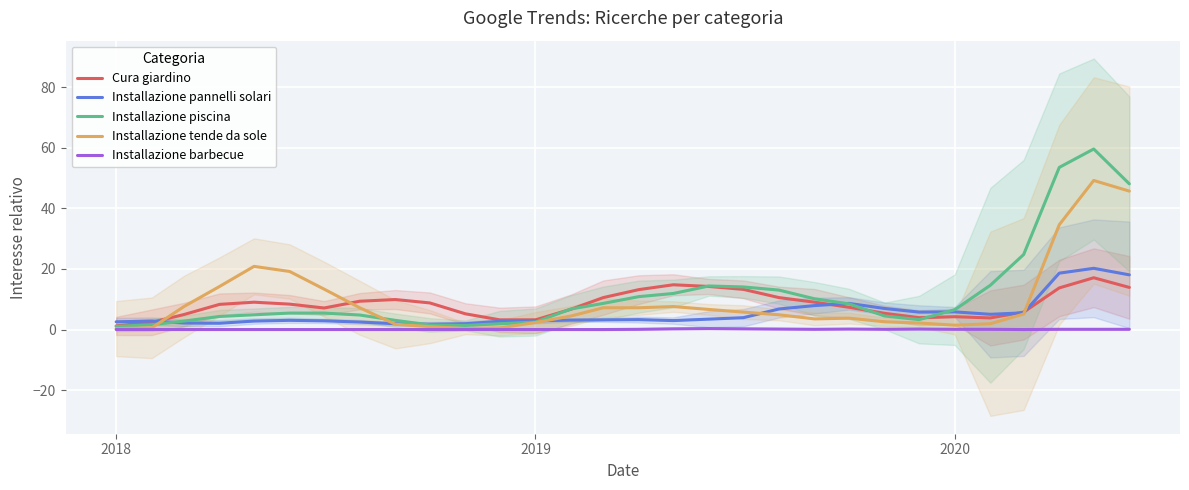

Is it true that Installazione piscina equals 6.6 at 2020?

True